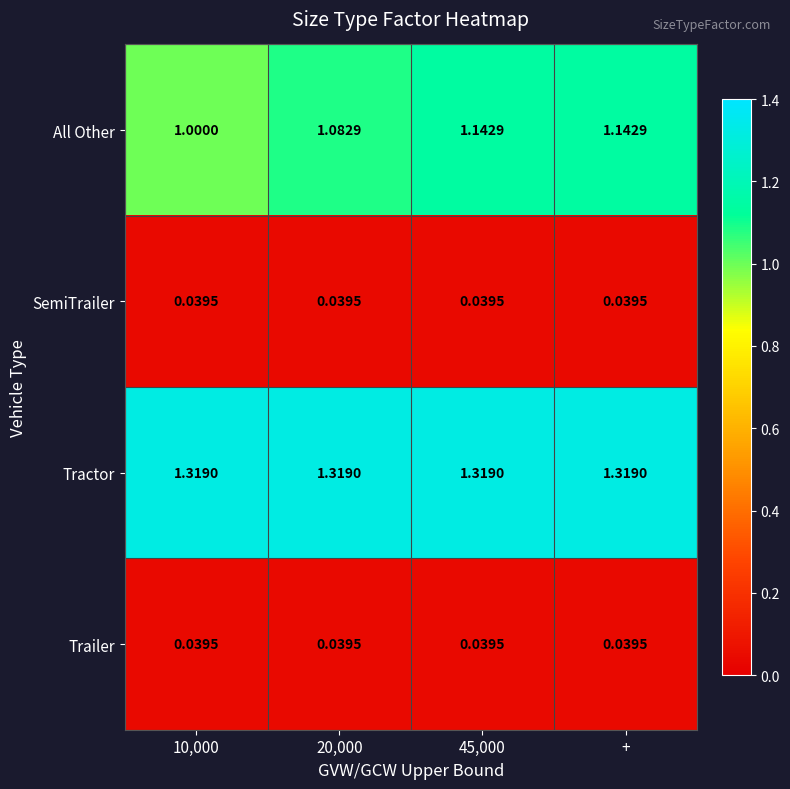

Which series changed the most between 20,000 and 45,000?

All Other